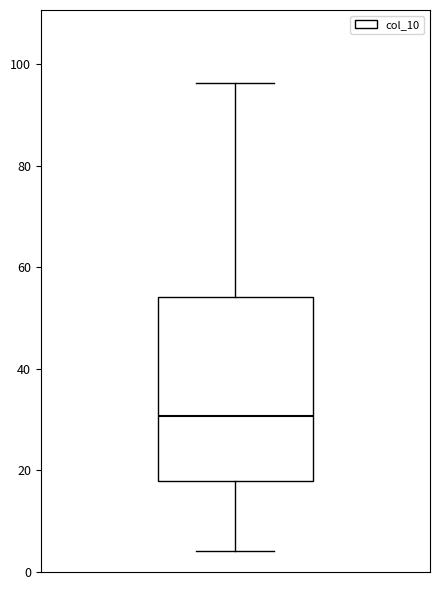

Transcribe this box plot: give where the median line is, the range the box spans, and where the two whiskers end, as read against the y-axis. The values are not printed on the chart, so give them approximately, as read against the axis.

median 30, box 18 to 54, whiskers 4 to 96